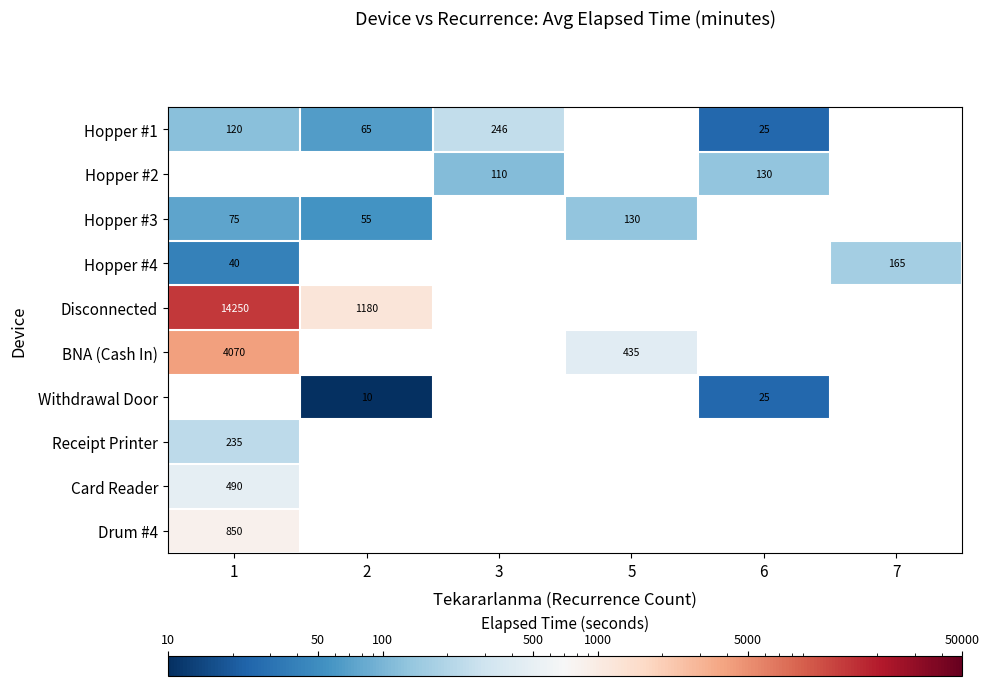

The value of Hopper #3 at 5 is 205. True or false?

False